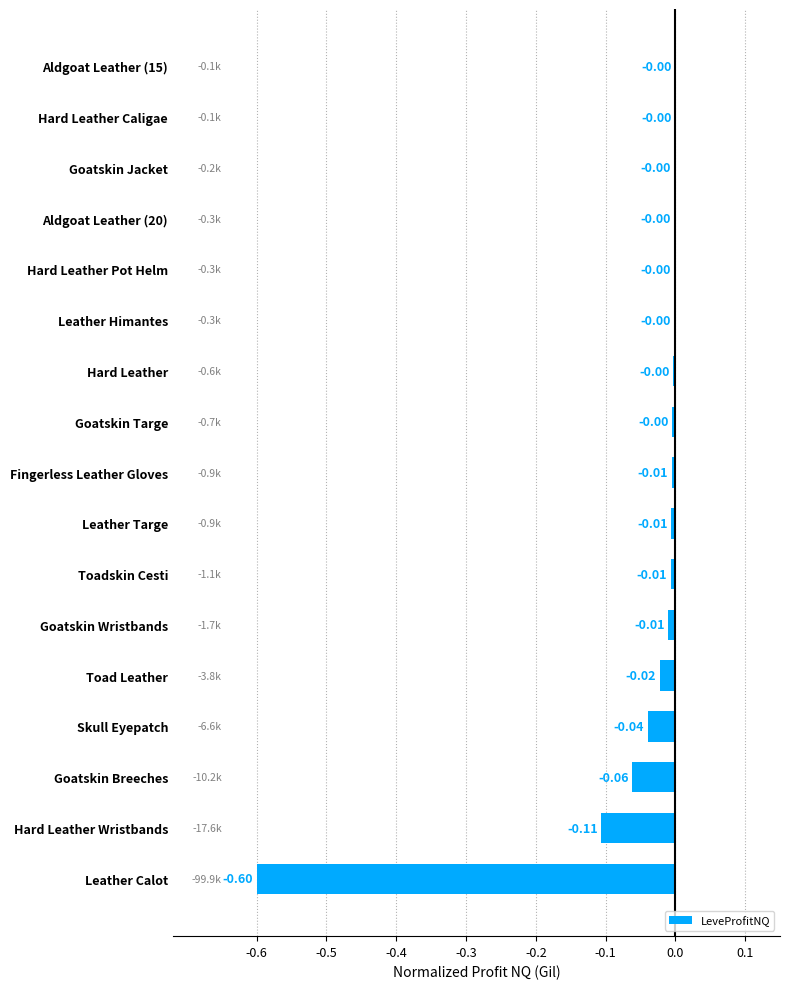

Which has a higher value, Leather Calot or Goatskin Breeches?

Goatskin Breeches